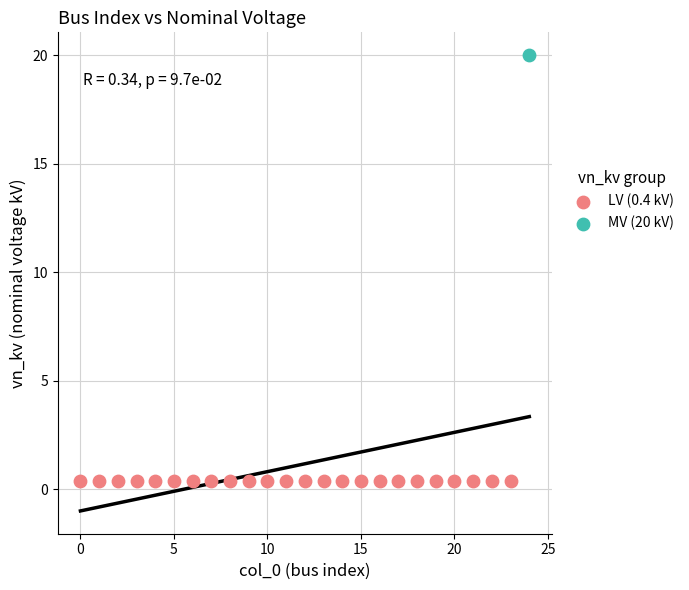

What are all the series names shown in the legend?

LV (0.4 kV), MV (20 kV)